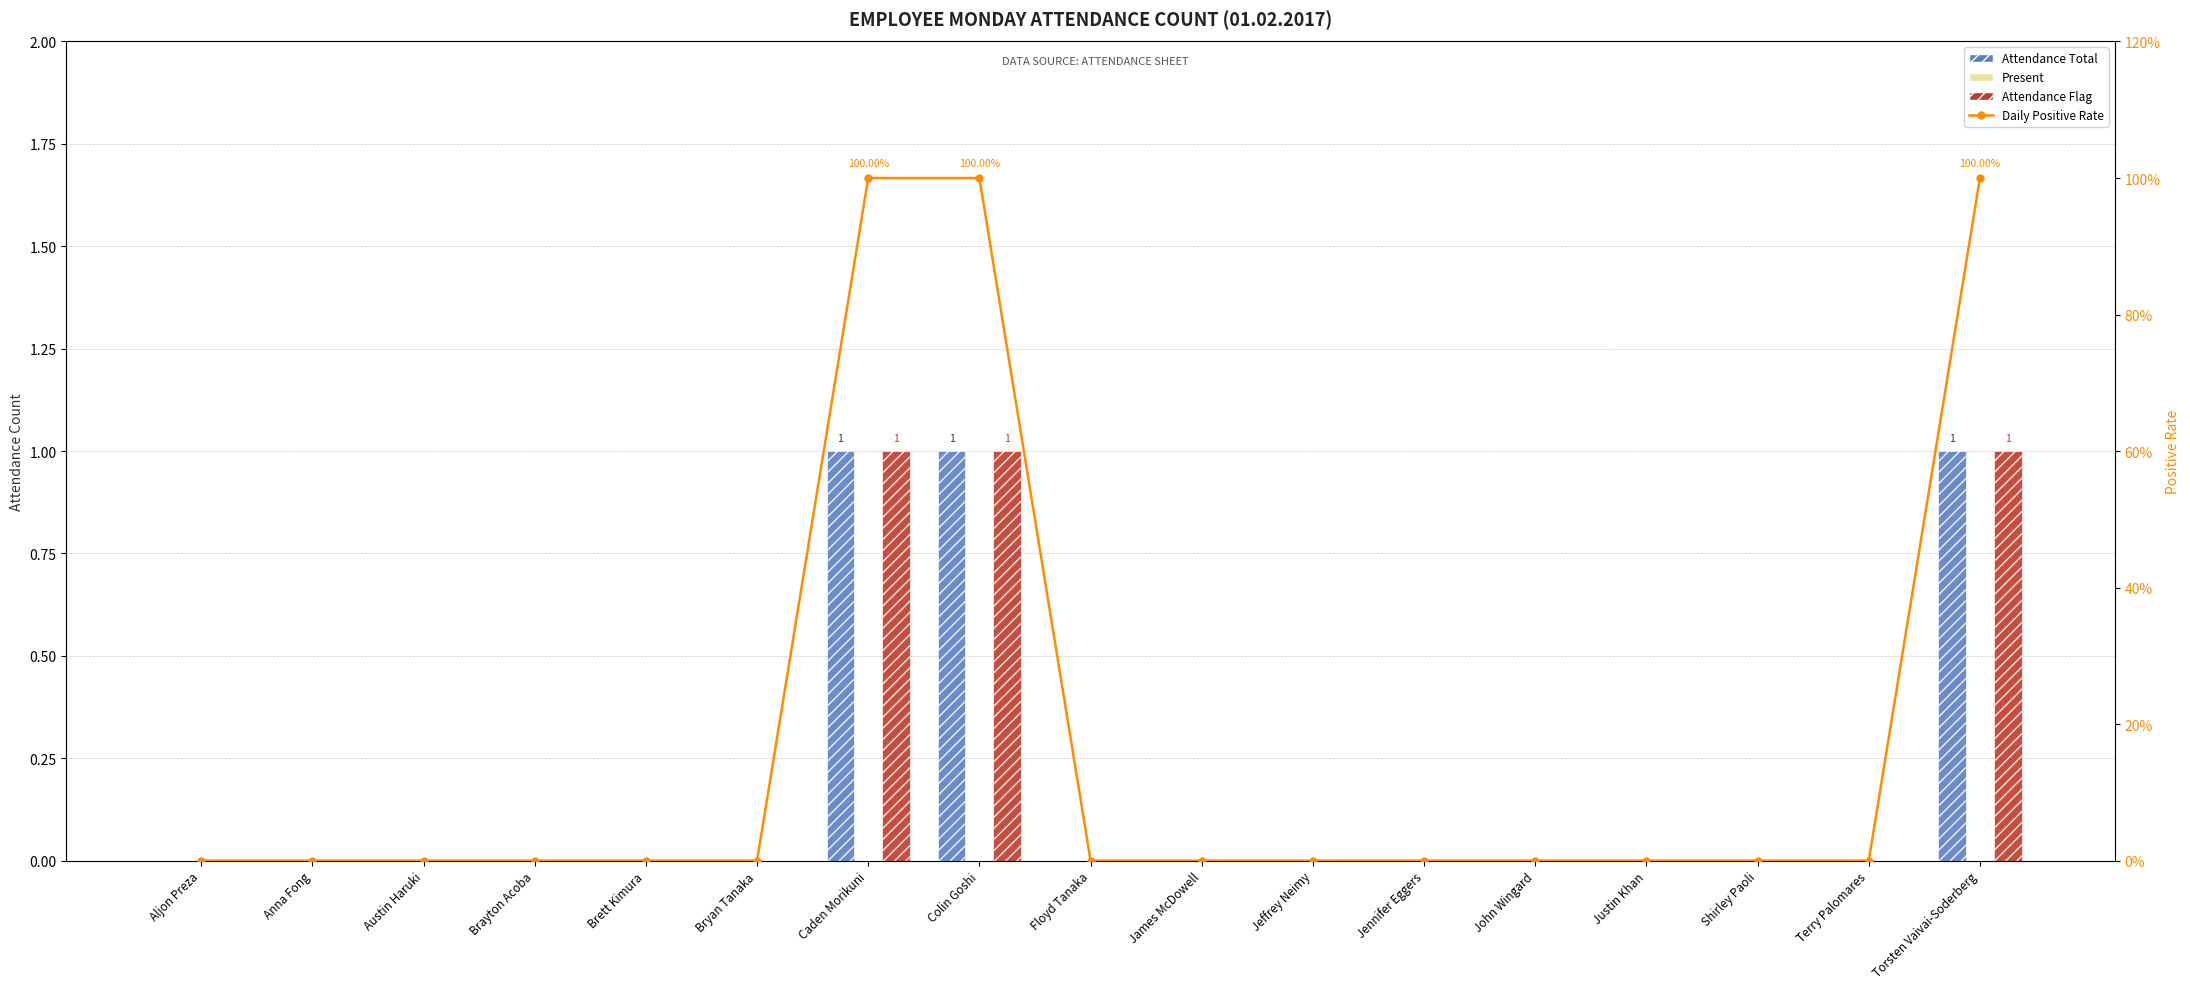

Count the number of categories in the chart.

17